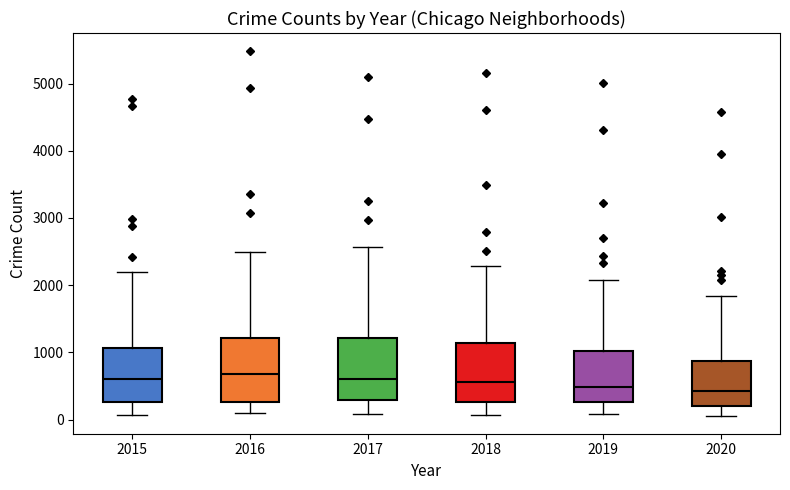

Reading left to right, read every box against the y-axis: the position of its median line, the range the box covers, and the ends of its whiskers. The values are not printed on the chart, so give them approximately, as read against the axis.

2015: median 600, box 300 to 1100, whiskers 100 to 2200
2016: median 700, box 300 to 1200, whiskers 100 to 2500
2017: median 600, box 300 to 1200, whiskers 100 to 2600
2018: median 600, box 300 to 1100, whiskers 100 to 2300
2019: median 500, box 300 to 1000, whiskers 100 to 2100
2020: median 400, box 200 to 900, whiskers 100 to 1800